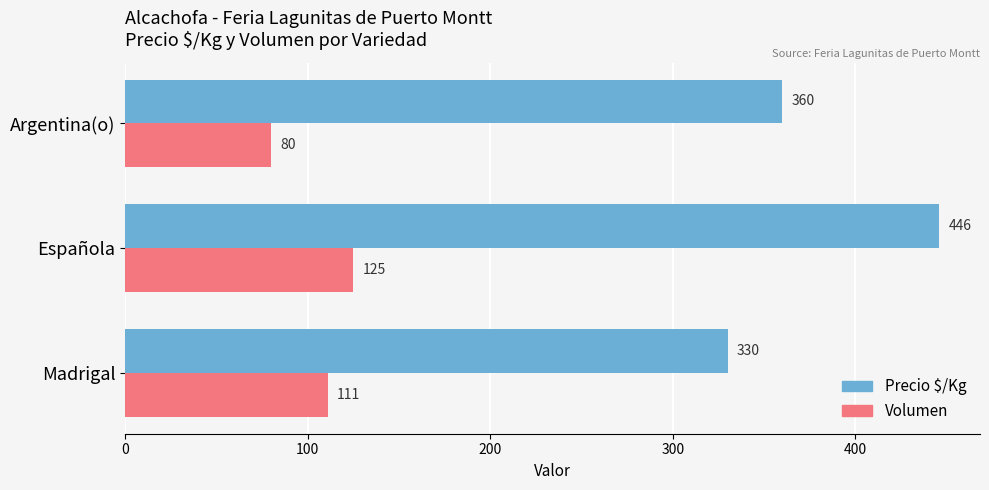

List the labels in order of Volumen value, largest first.

Española, Madrigal, Argentina(o)